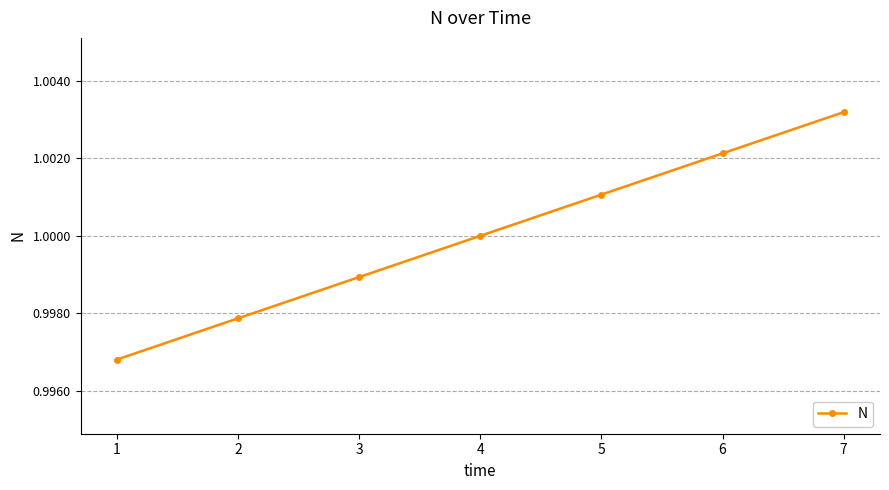

At which label does the data first exceed 1?

4